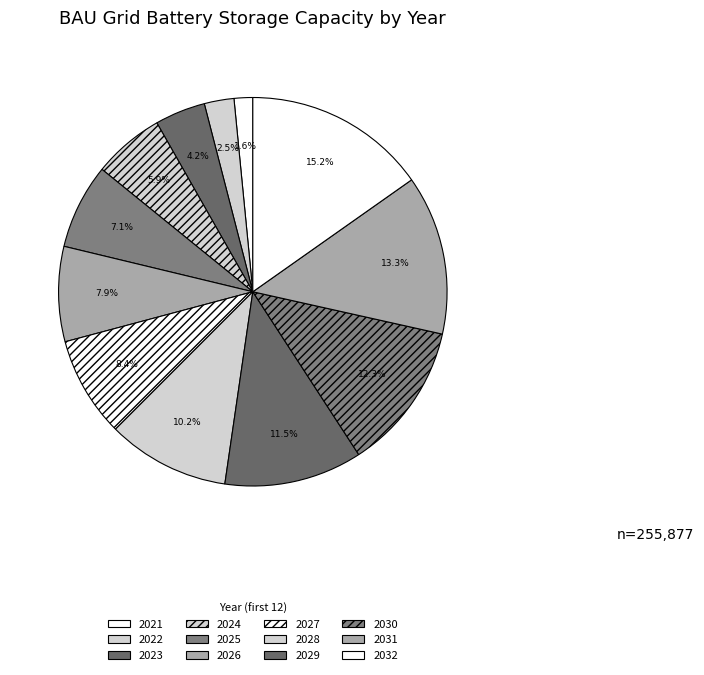

Count the number of slices in the pie.

12